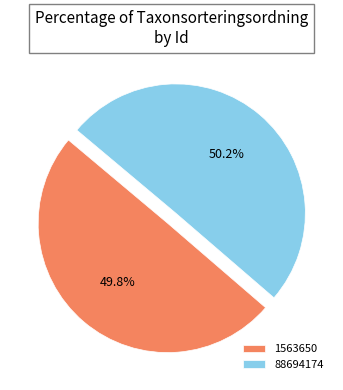

Count the number of slices in the pie.

2